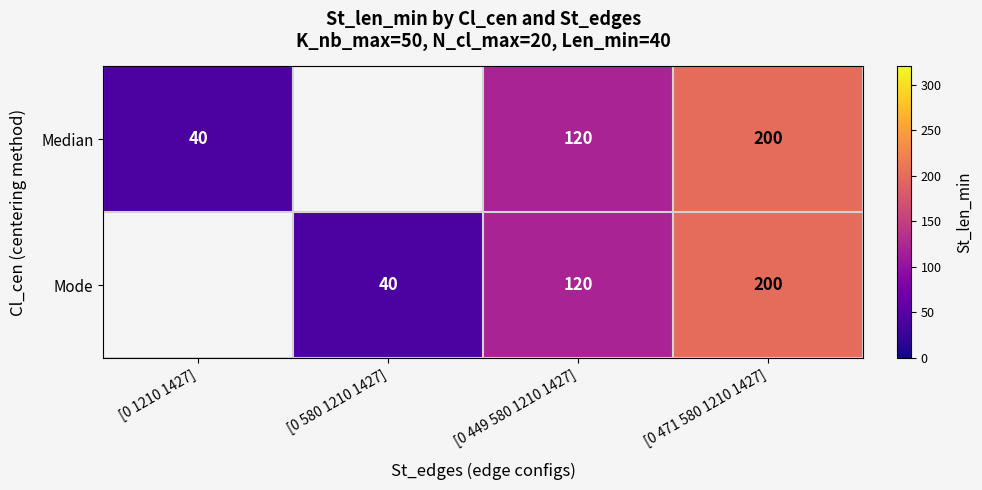

True or false: Median has a value of 78 at [0 449 580 1210 1427].

False